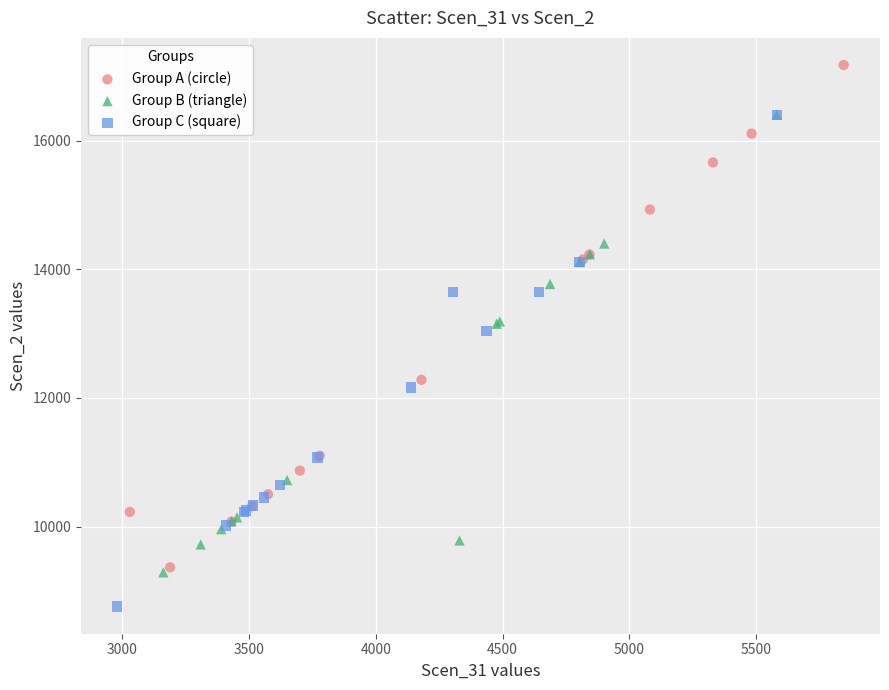

Which series contains the highest Y value?

Group A (circle)